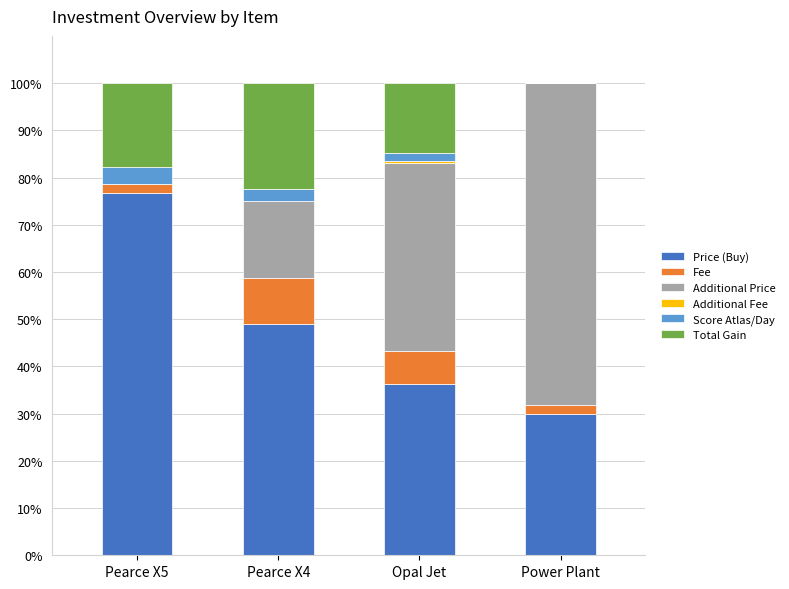

What is the total value across all series at Pearce X4?

100.0